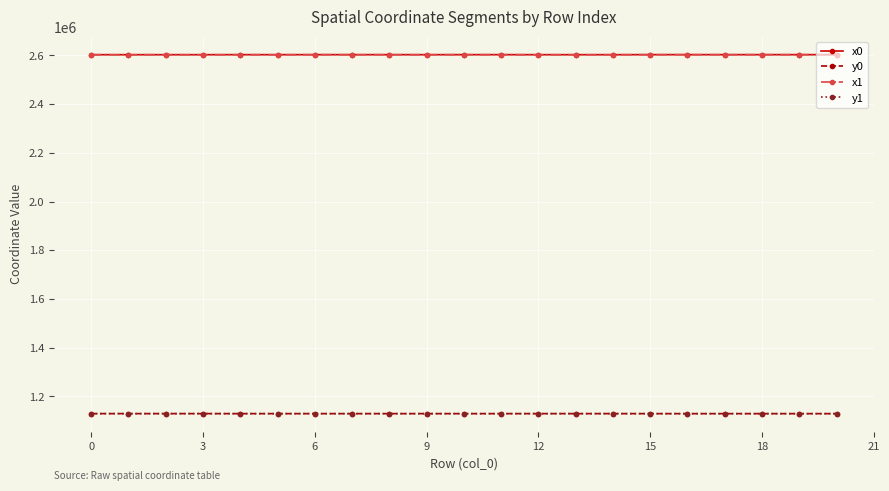

What is the value of the x0 point at the 14th from the left?

2603305.0